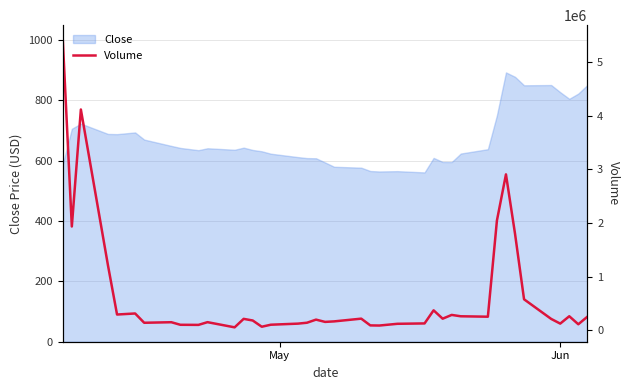

What is the highest value of the Close series?

892.2